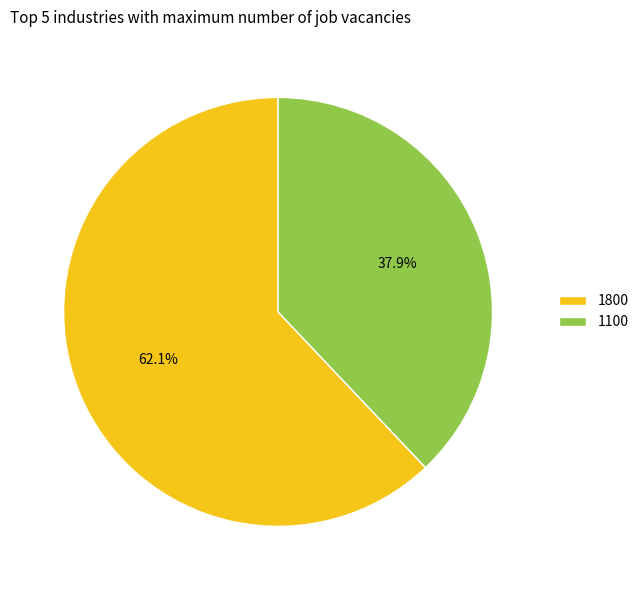

How much of the chart is everything except 1800?

37.9%